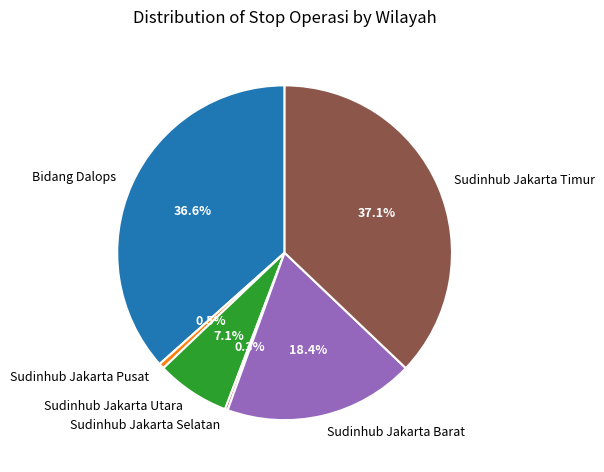

True or false: Sudinhub Jakarta Timur accounts for 30% of the total.

False